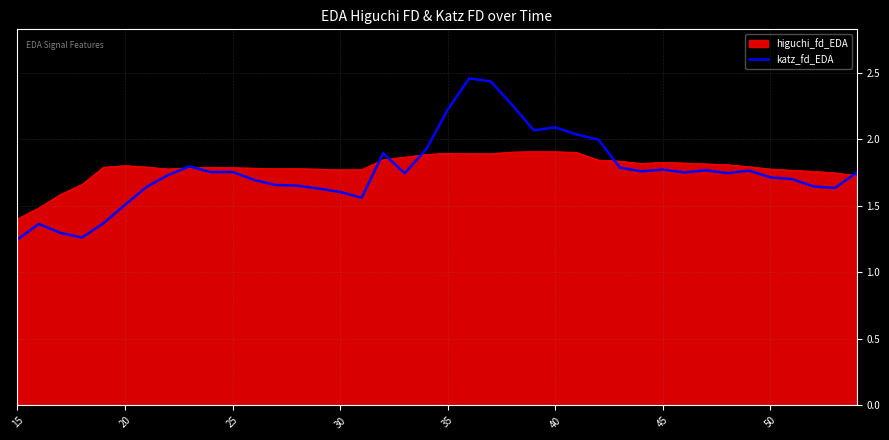

List the series in order of their peak value, highest first.

katz_fd_EDA, higuchi_fd_EDA